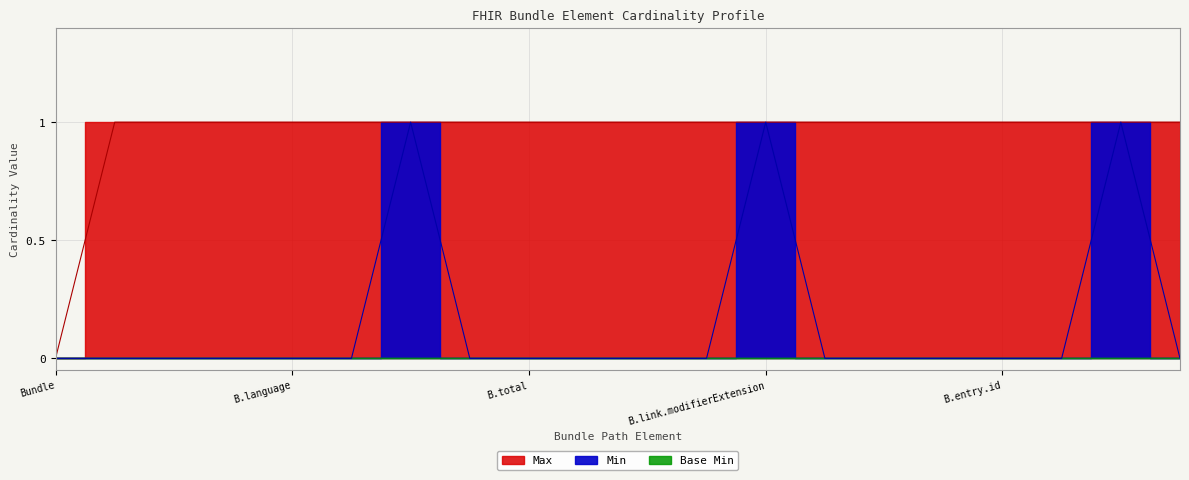

At which label is Min closest to 0?

Bundle